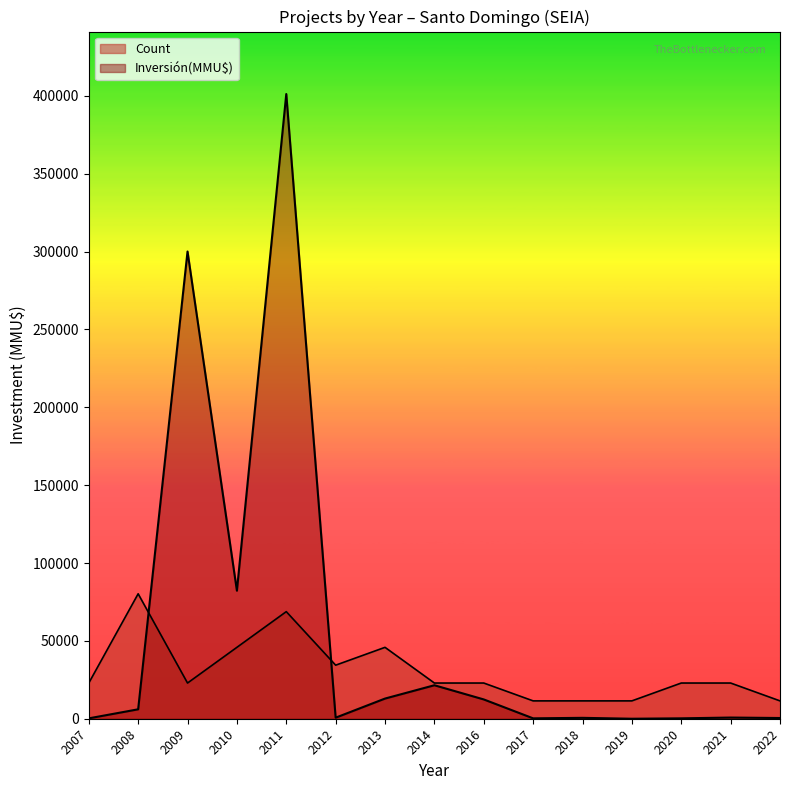

Count the Count values in the range 1 to 2.

13